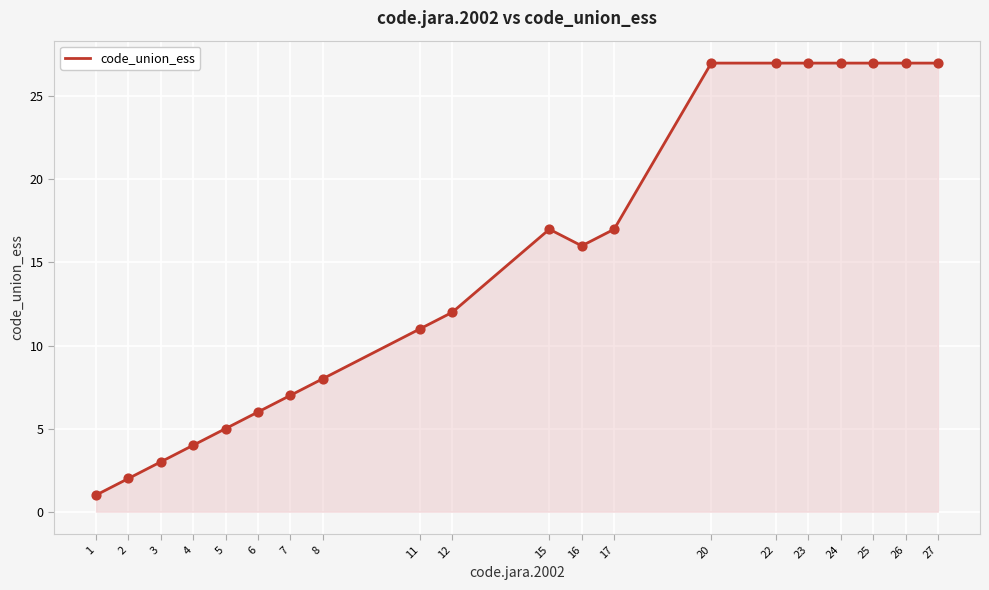

Which has a higher value, 15 or 25?

25